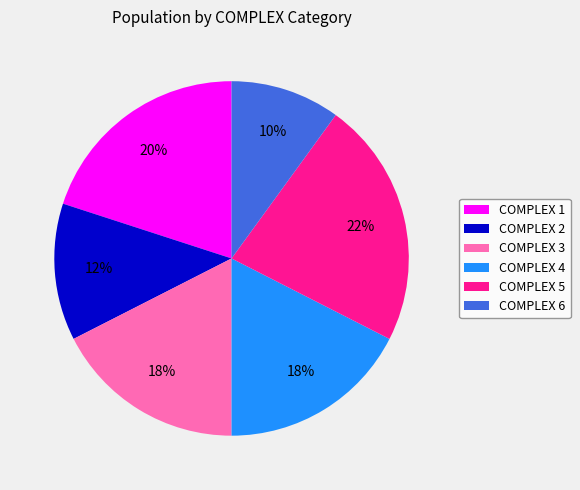

True or false: COMPLEX 2 accounts for 12% of the total.

True